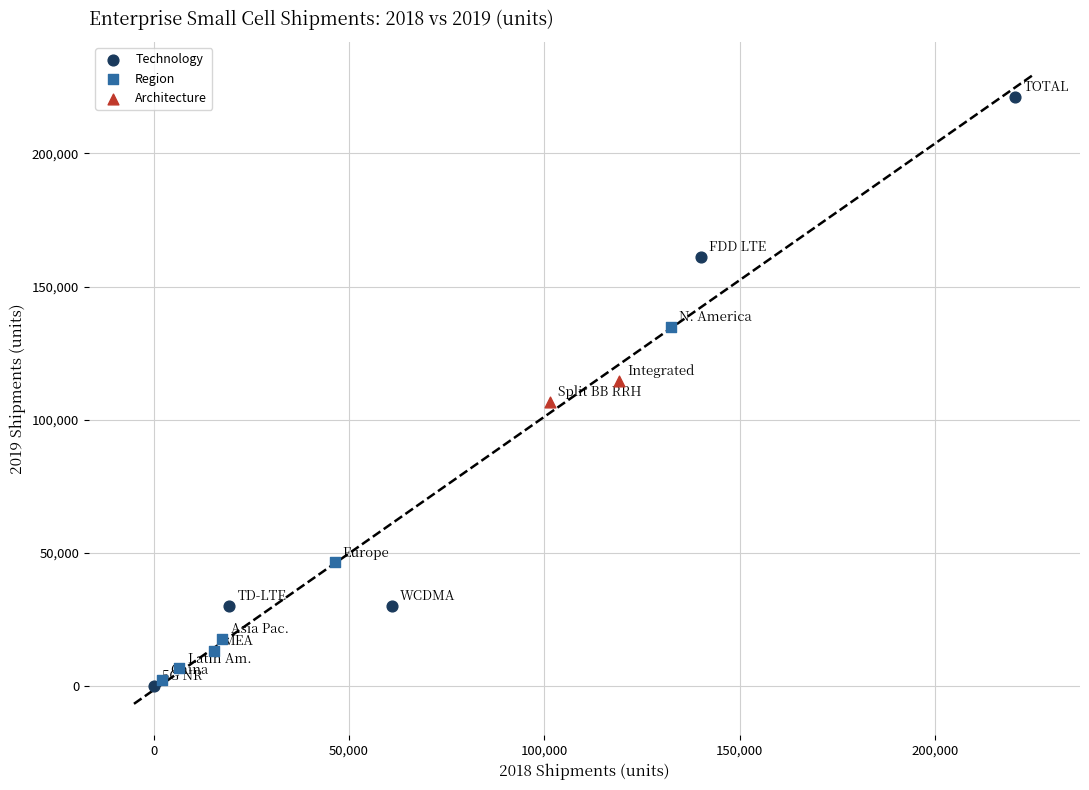

What are all the series names shown in the legend?

Technology, Region, Architecture